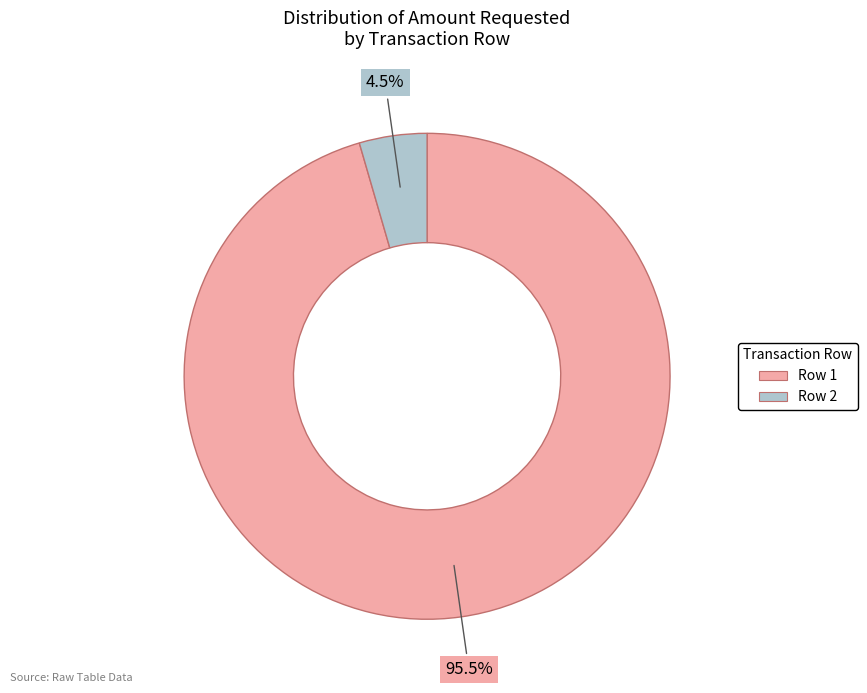

What is the total percentage of Row 1 and Row 2?

100.0%